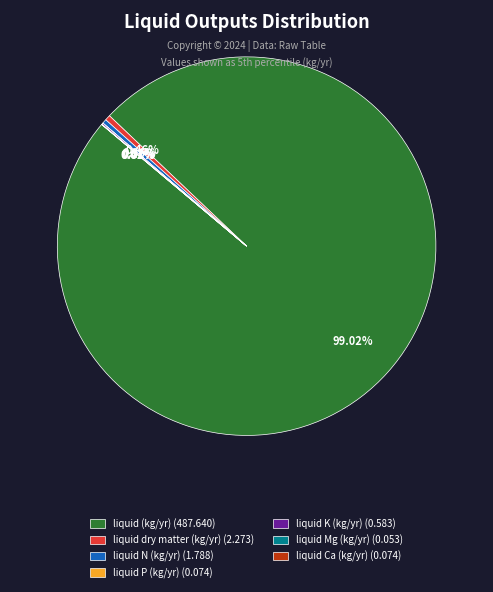

Is liquid (kg/yr) (487.640) the majority of the pie?

Yes